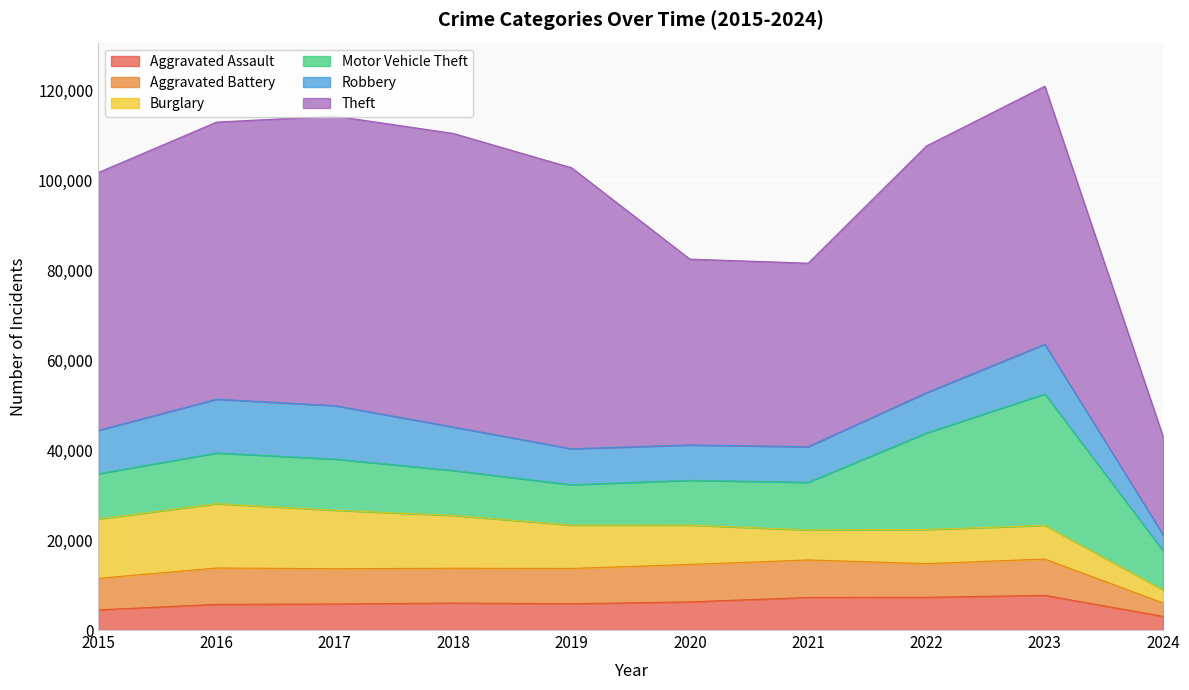

At which label is Motor Vehicle Theft closest to 18962?

2022